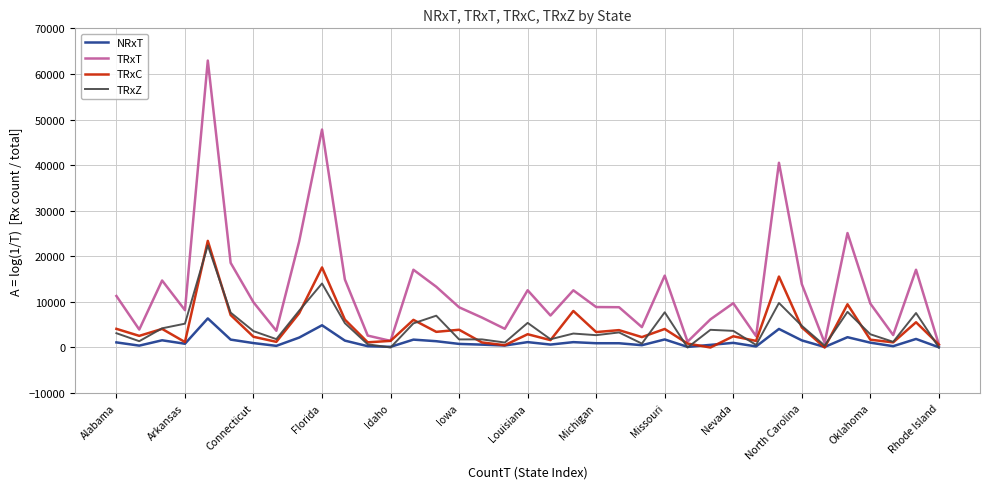

What is the maximum value for NRxT?

6377